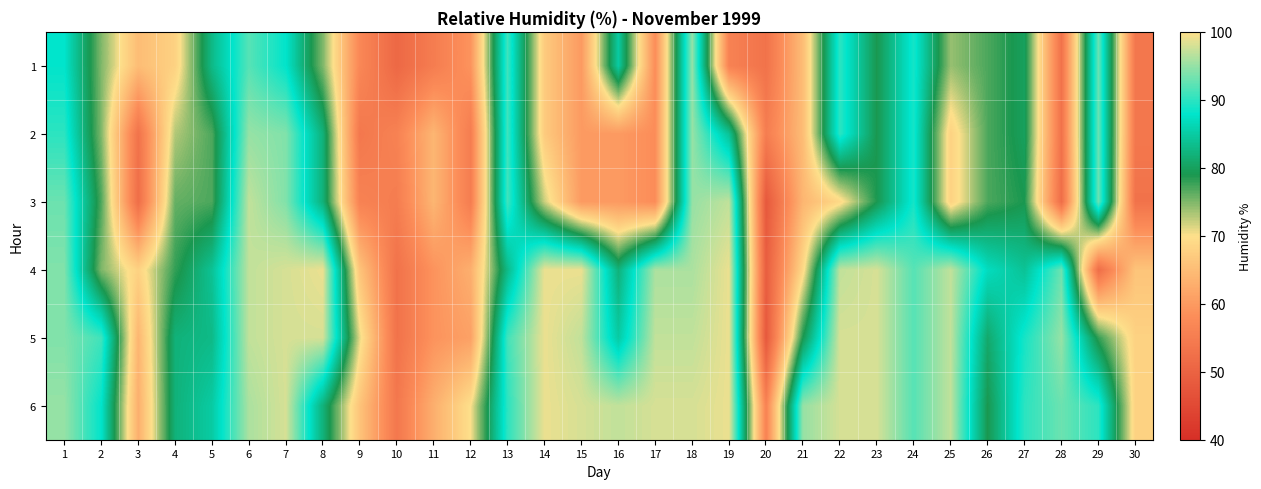

Reading left to right, transcribe all the data shown in this chart.

1: 1=88	2=75	3=65	4=68	5=83	6=92	7=88	8=75	9=57	10=51	11=55	12=59	13=91	14=67	15=60	16=85	17=58	18=95	19=56	20=53	21=65	22=90	23=79	24=89	25=74	26=77	27=80	28=53	29=93	30=54
2: 1=90	2=75	3=53	4=73	5=77	6=95	7=94	8=82	9=54	10=56	11=64	12=55	13=91	14=67	15=60	16=60	17=58	18=95	19=84	20=55	21=65	22=90	23=79	24=89	25=68	26=77	27=80	28=53	29=93	30=54
3: 1=93	2=77	3=52	4=76	5=77	6=97	7=94	8=82	9=56	10=55	11=64	12=55	13=91	14=72	15=60	16=60	17=58	18=95	19=97	20=48	21=64	22=69	23=79	24=89	25=68	26=77	27=79	28=52	29=93	30=53
4: 1=94	2=75	3=68	4=78	5=84	6=97	7=98	8=99	9=66	10=53	11=59	12=63	13=83	14=99	15=99	16=82	17=96	18=96	19=99	20=49	21=69	22=97	23=98	24=92	25=97	26=87	27=84	28=93	29=52	30=66
5: 1=94	2=91	3=64	4=82	5=83	6=97	7=98	8=98	9=71	10=53	11=59	12=61	13=91	14=99	15=97	16=85	17=97	18=97	19=99	20=48	21=79	22=98	23=98	24=92	25=97	26=81	27=89	28=95	29=78	30=68
6: 1=95	2=88	3=63	4=82	5=85	6=96	7=98	8=82	9=66	10=54	11=63	12=70	13=90	14=99	15=98	16=97	17=98	18=98	19=99	20=56	21=95	22=98	23=98	24=92	25=97	26=79	27=90	28=93	29=90	30=68